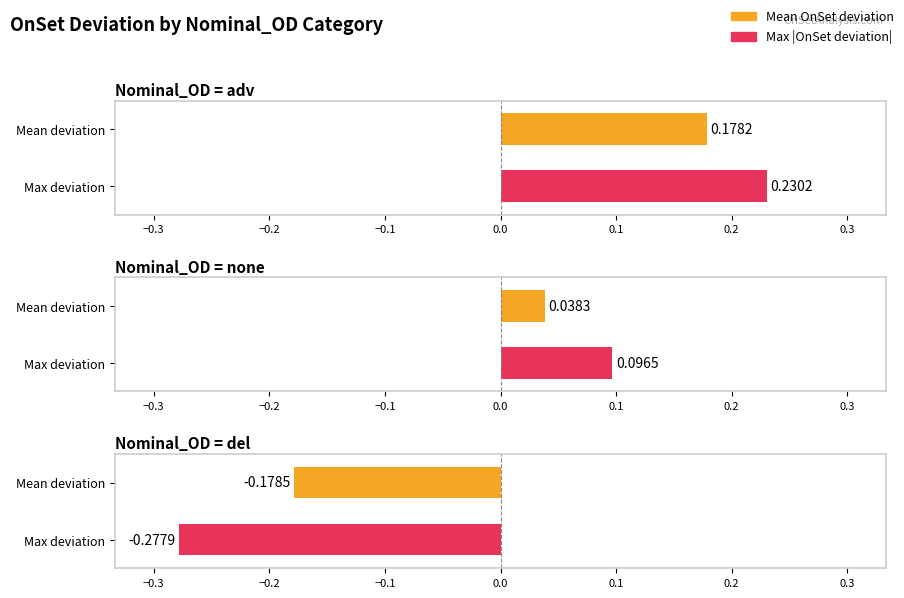

Rank the series at adv from lowest to highest value.

mean_onset, max_onset